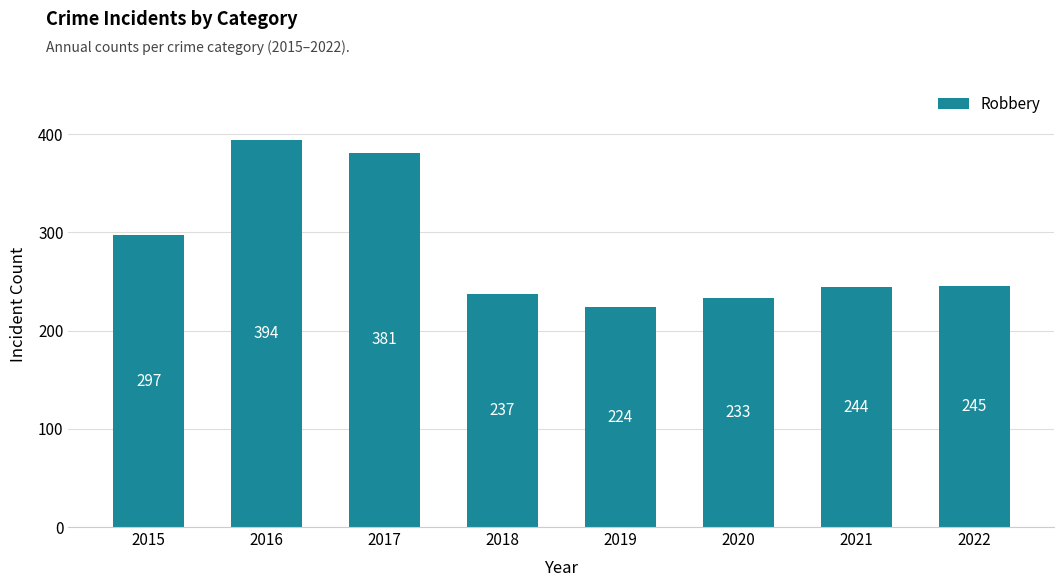

What is the difference between the values at 2019 and 2021?

20